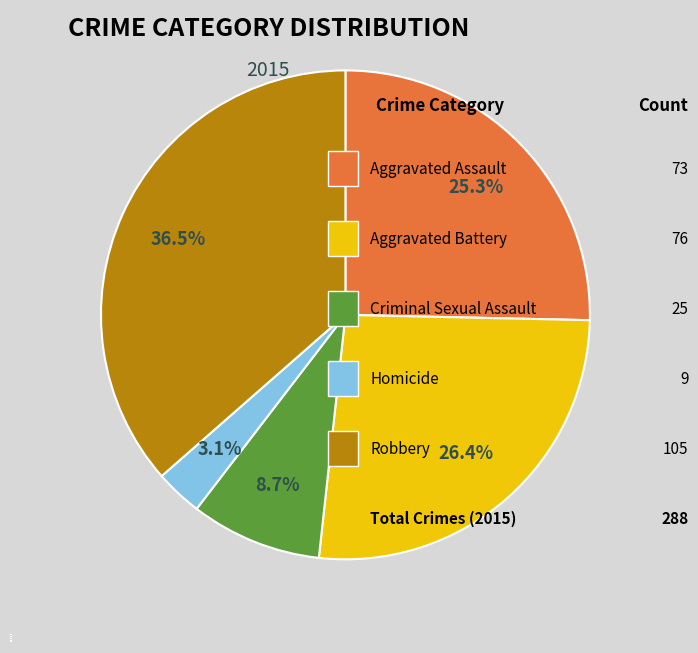

What is the ratio of the value at Aggravated Battery to the value at Criminal Sexual Assault?

3.0